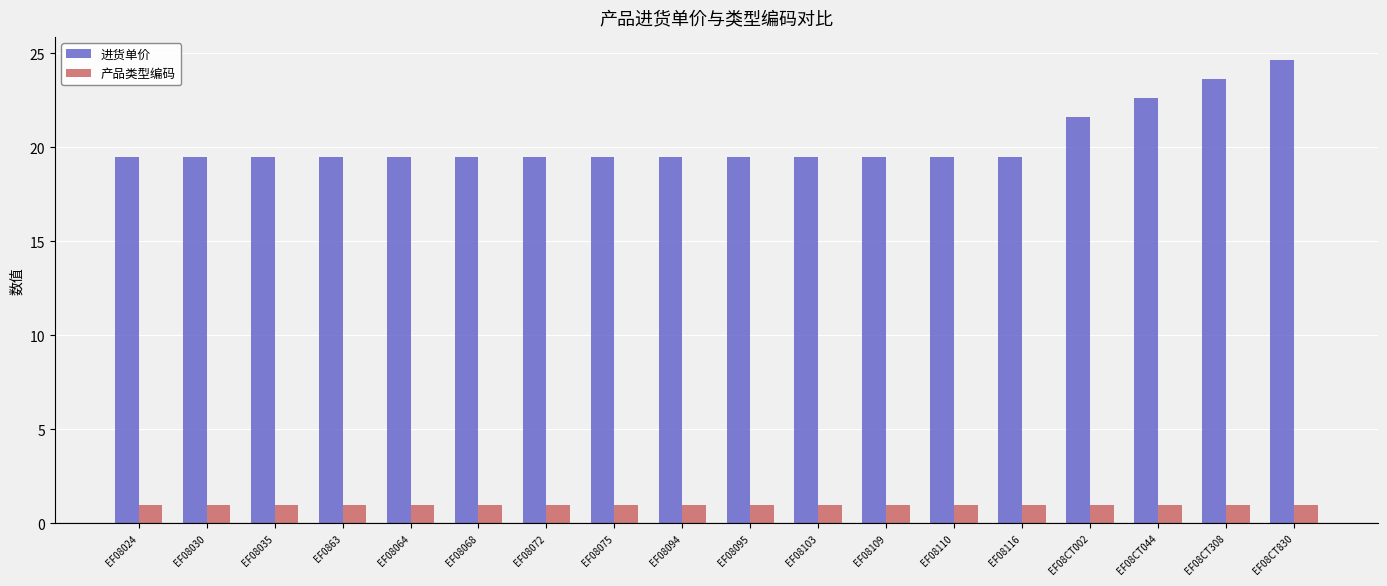

What is the highest value of the 进货单价 series?

24.6